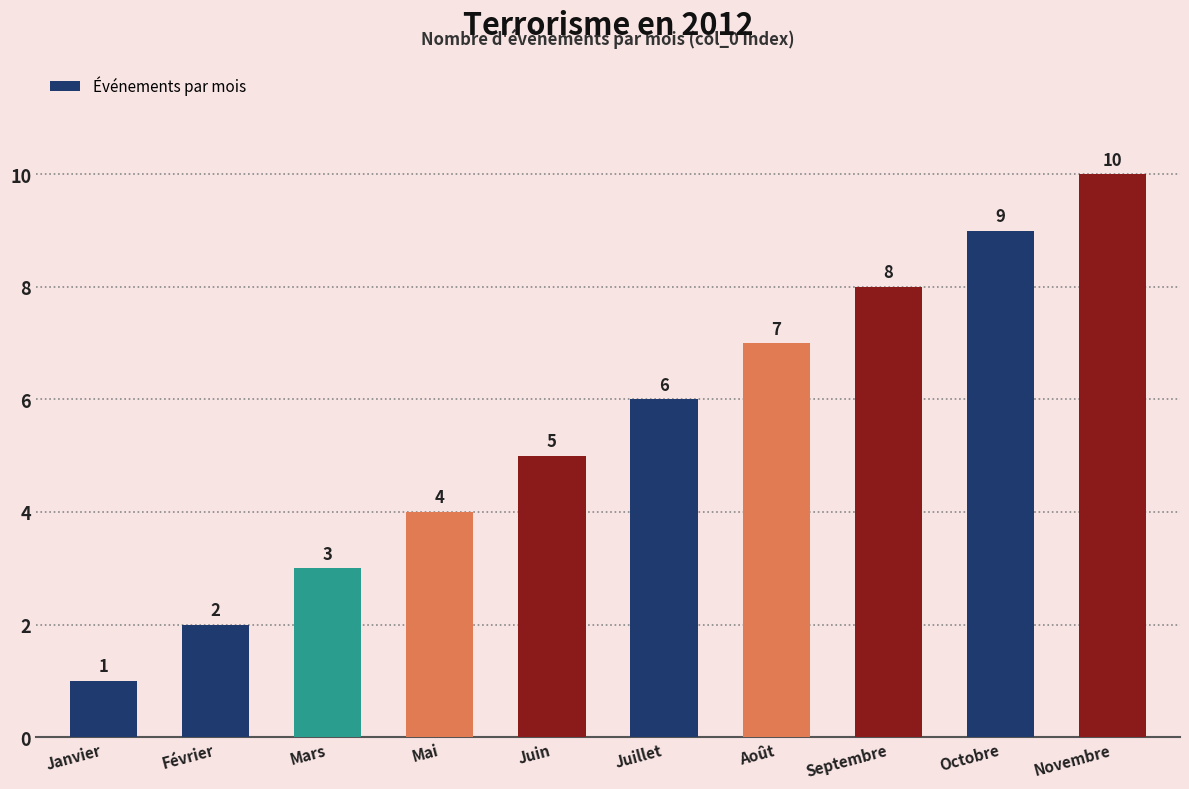

How many categories are shown in the chart?

10